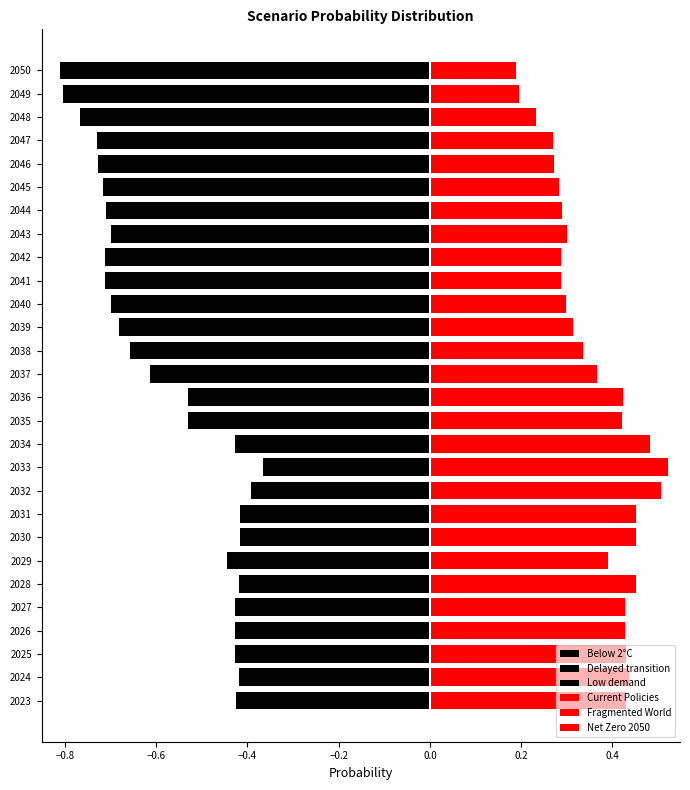

Rank the series at 2046 from lowest to highest value.

Delayed transition, Low demand, Below 2°C, Current Policies, Fragmented World, Net Zero 2050